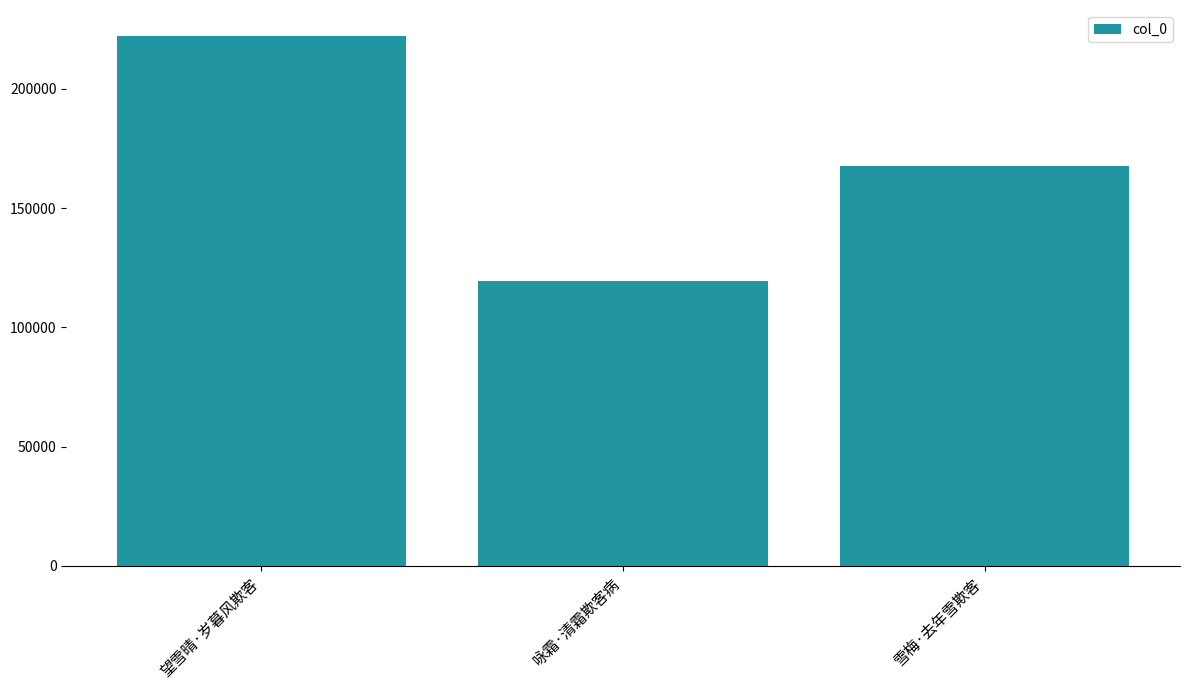

Does the chart contain stacked bars?

No